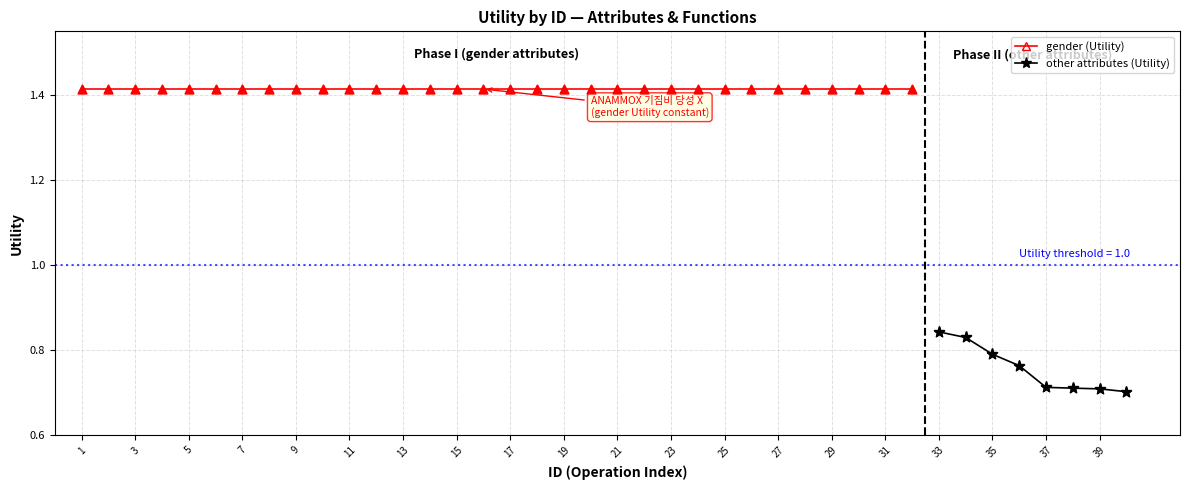

Is it true that other attributes (Utility) equals 0.7 at 39?

True